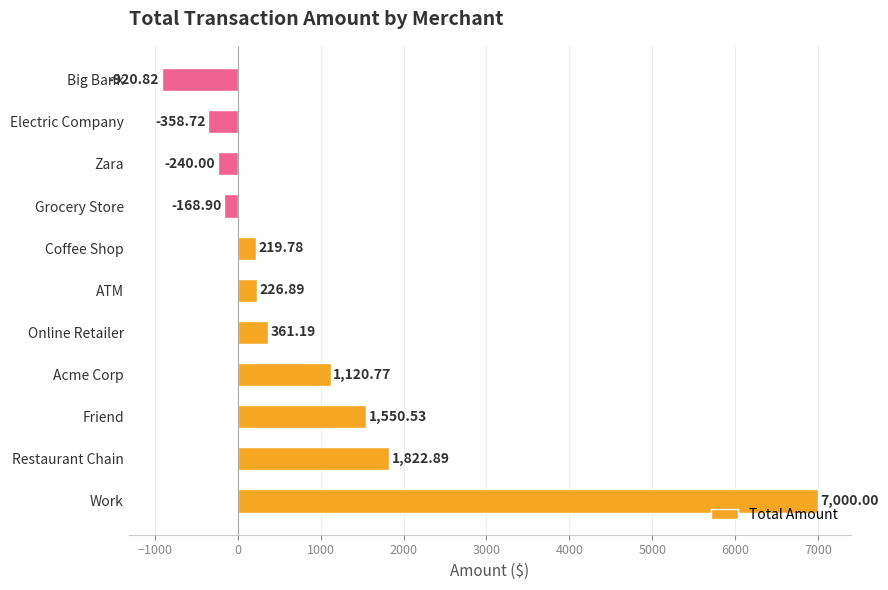

List the labels in order of value, largest first.

Work, Restaurant Chain, Friend, Acme Corp, Online Retailer, ATM, Coffee Shop, Grocery Store, Zara, Electric Company, Big Bank